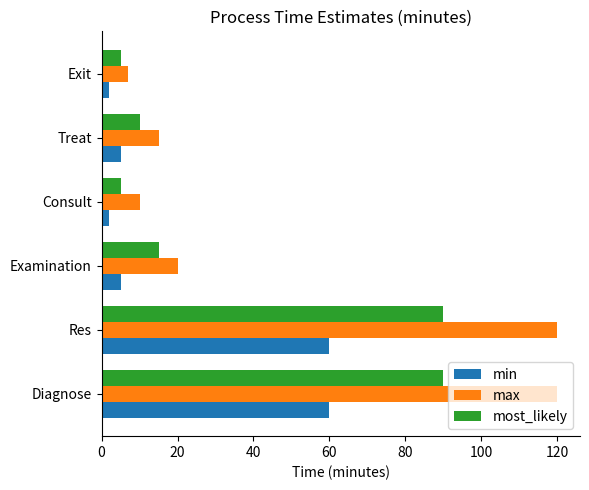

Count the number of categories in the chart.

6